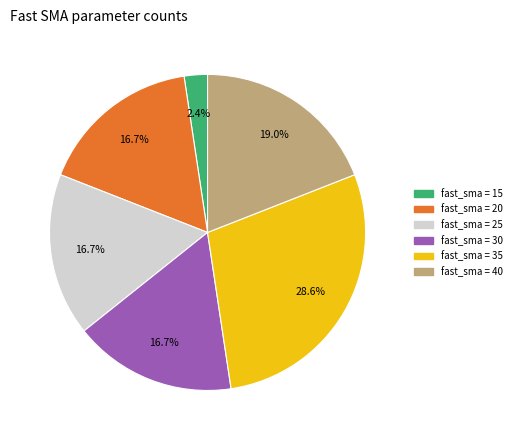

What percentage is NOT represented by fast_sma = 30?

83.3%